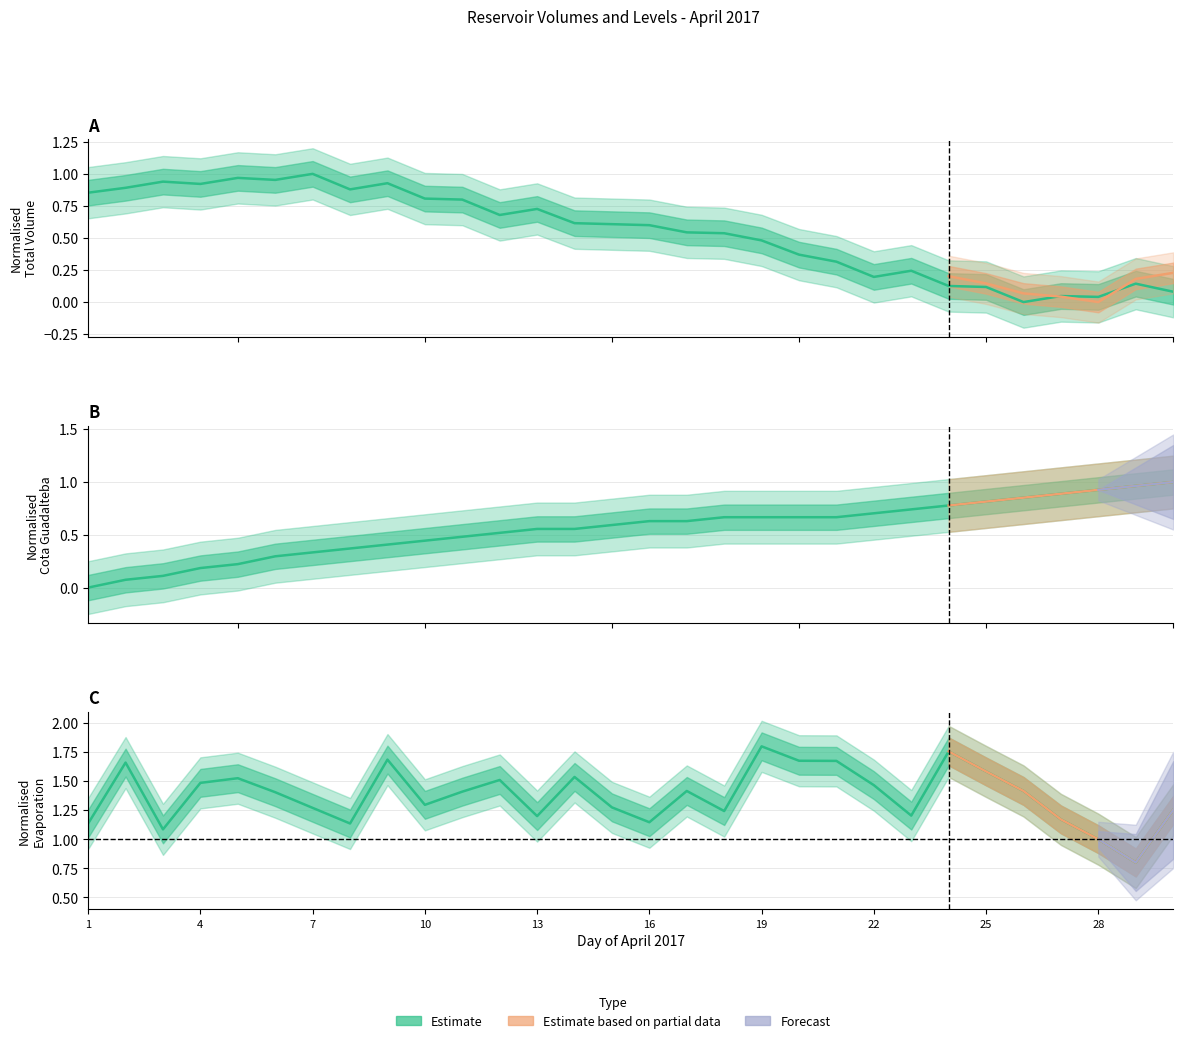

What is the sum of the Volumen_evaporado_guadalhorce values at 11 and 26?

2.8